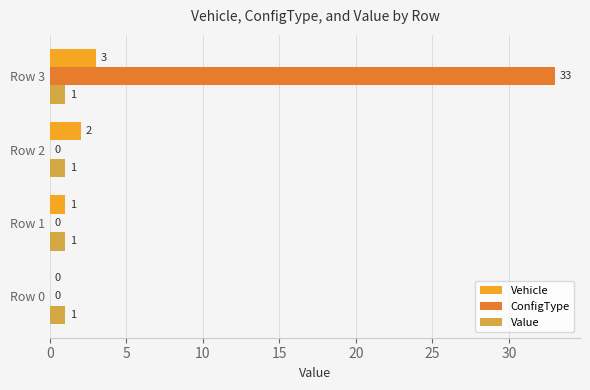

What is the maximum value shown in the chart?

33